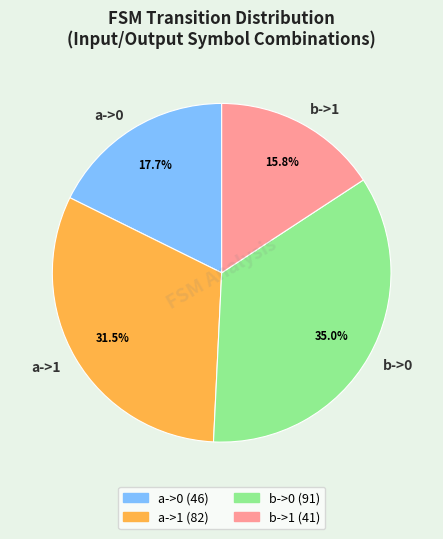

How many segments does this pie chart have?

4